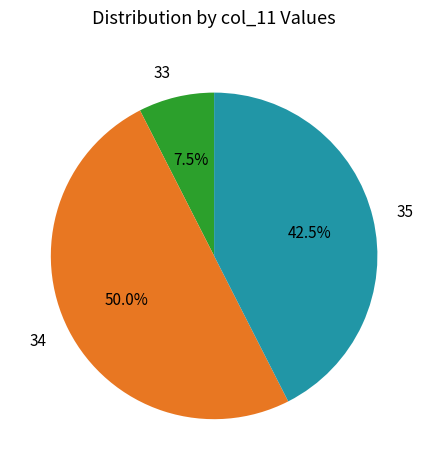

What is the total percentage of 34 and 35?

92.5%